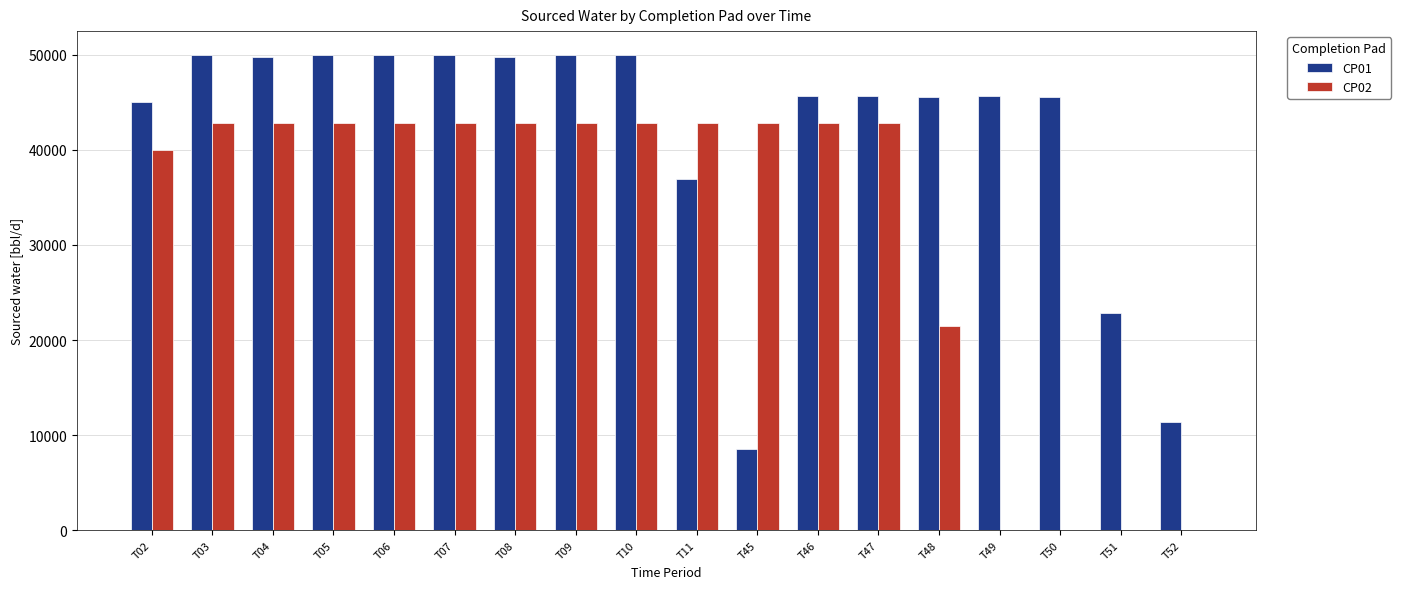

Where does the CP01 series first go above 45714?

T03